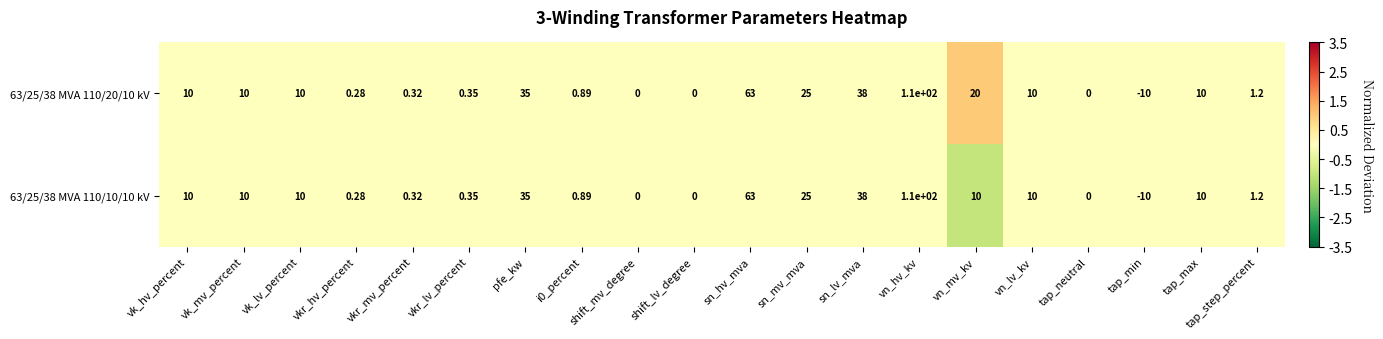

Which category has the lowest value across all series?

tap_min